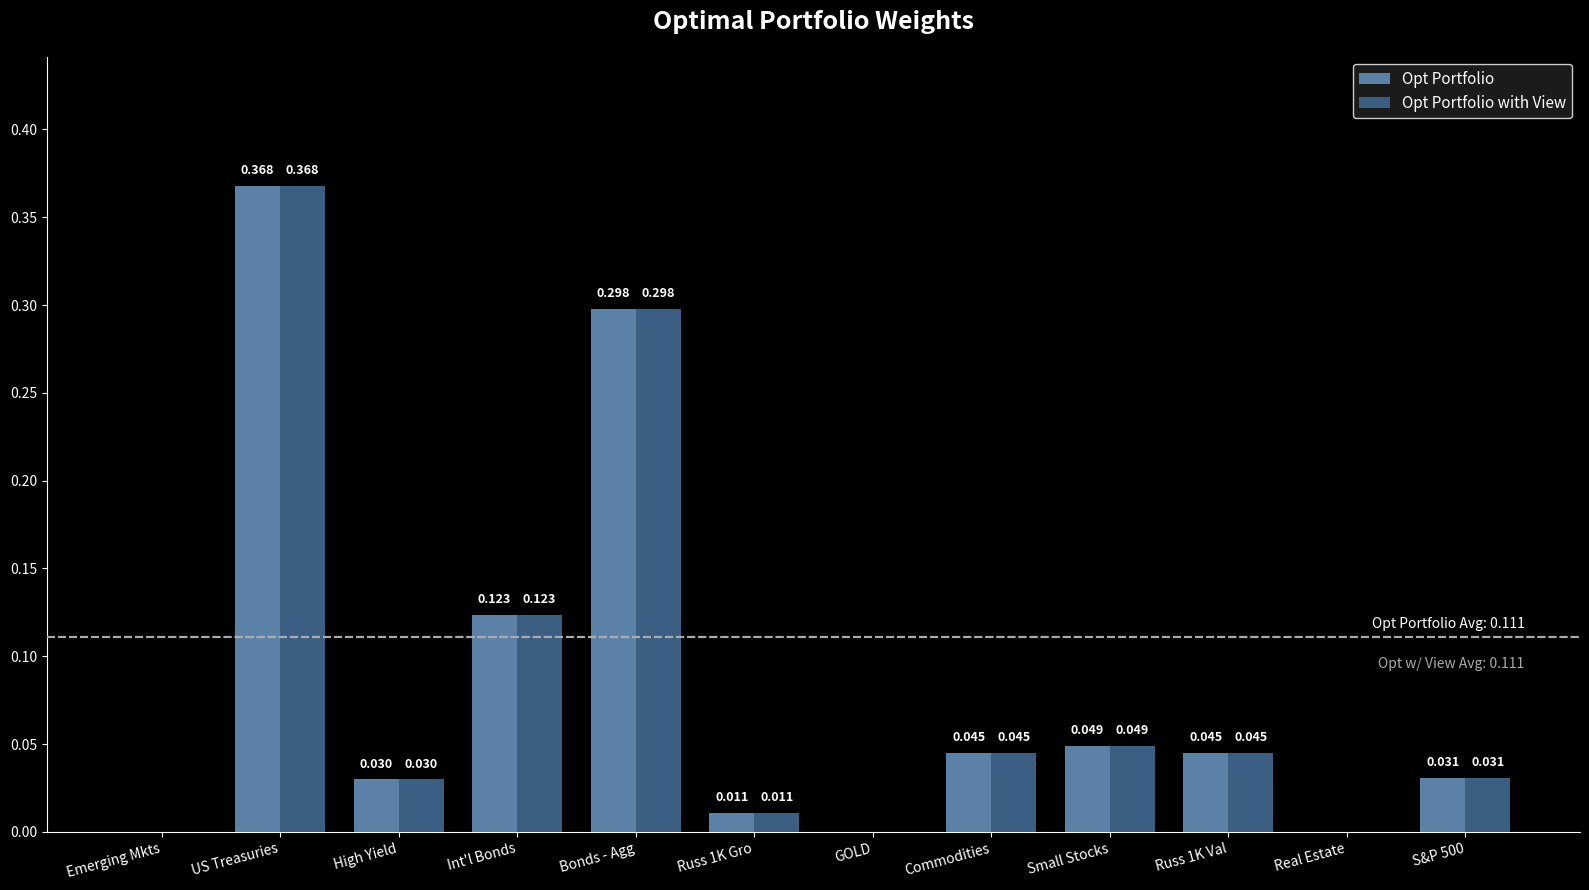

Is the value of Opt Portfolio with View at High Yield greater than the value of Opt Portfolio at S&P 500?

No